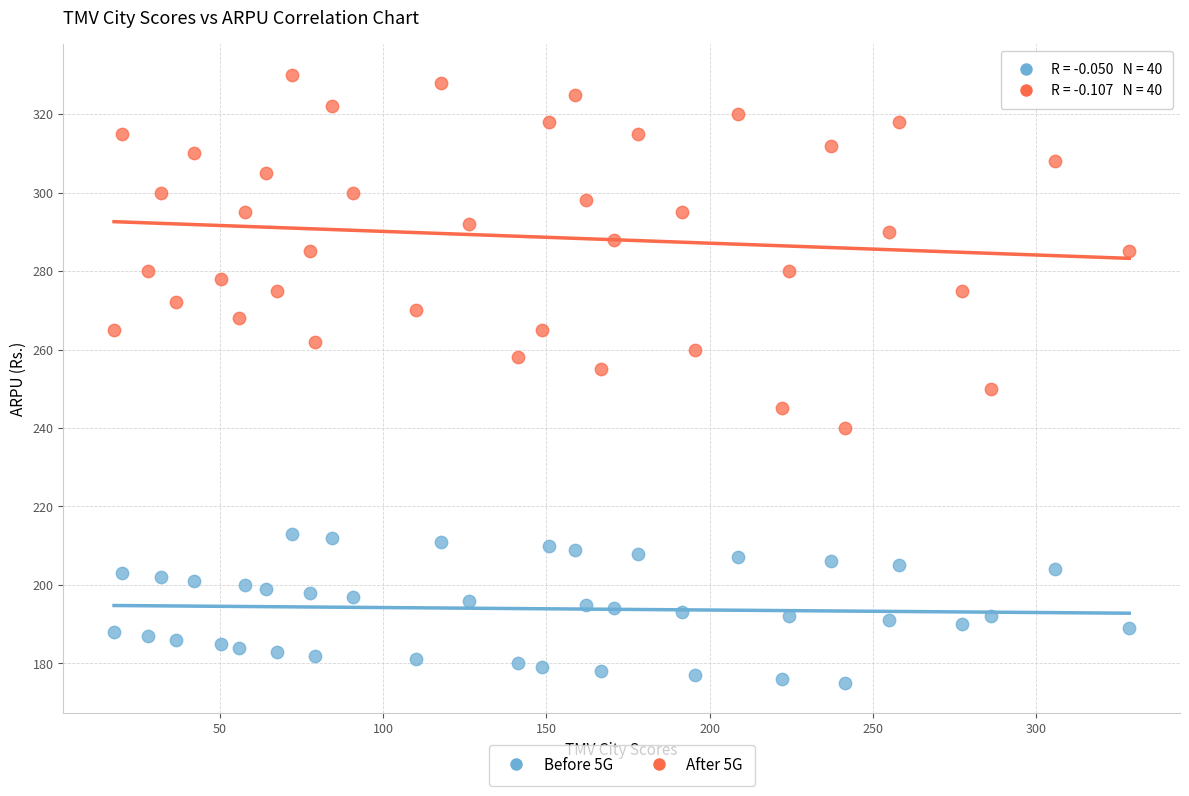

Which series reaches the maximum Y coordinate?

After 5G